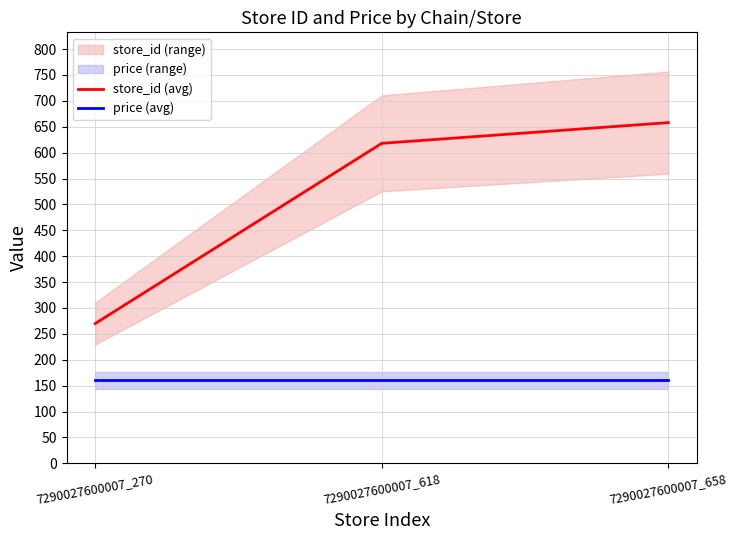

Does the chart have visible grid lines?

Yes